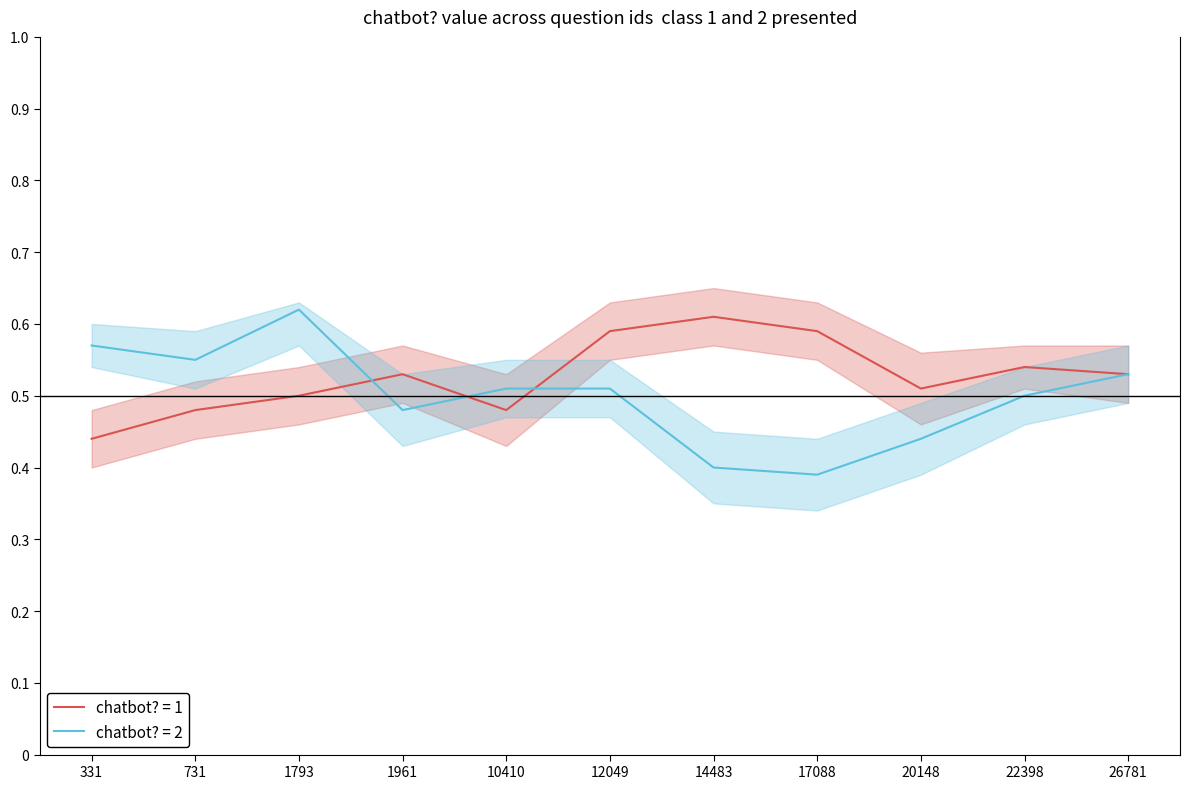

Which label corresponds to the smallest value in the chart?

17088